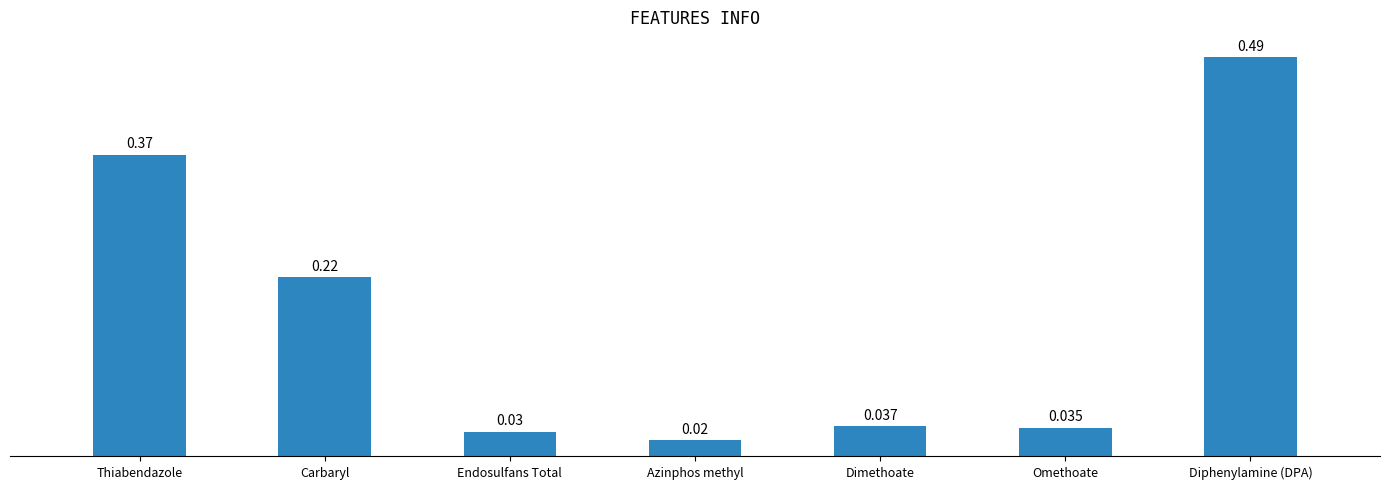

Are the bars horizontal?

No